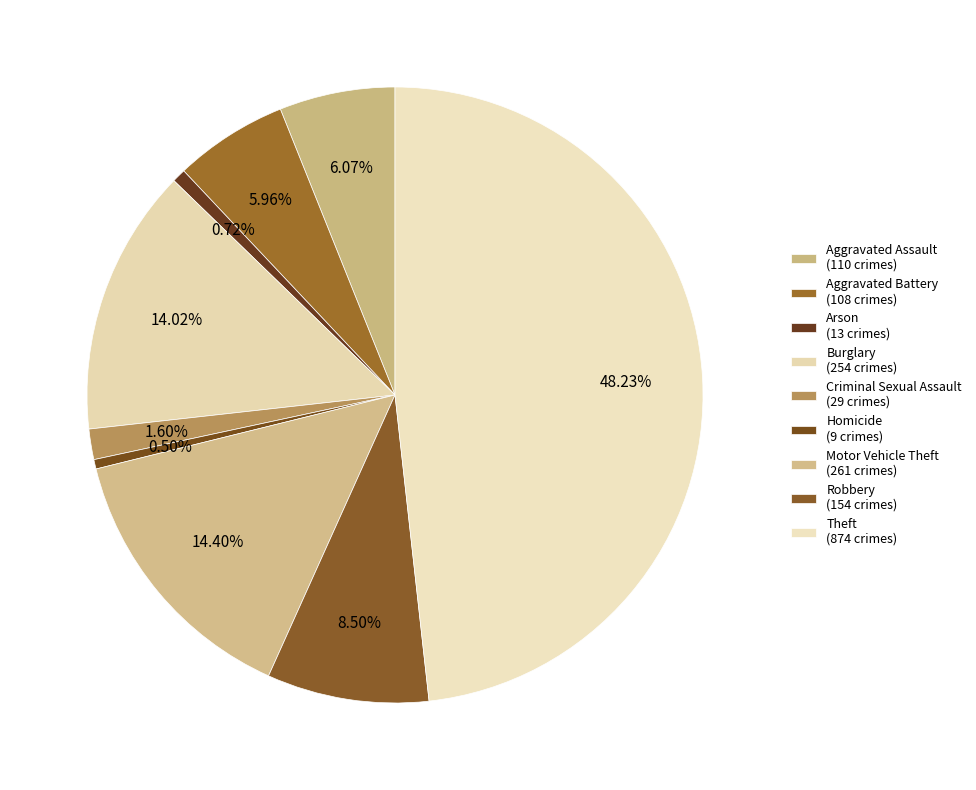

Rank the categories by value from highest to lowest.

Theft, Motor Vehicle Theft, Burglary, Robbery, Aggravated Assault, Aggravated Battery, Criminal Sexual Assault, Arson, Homicide